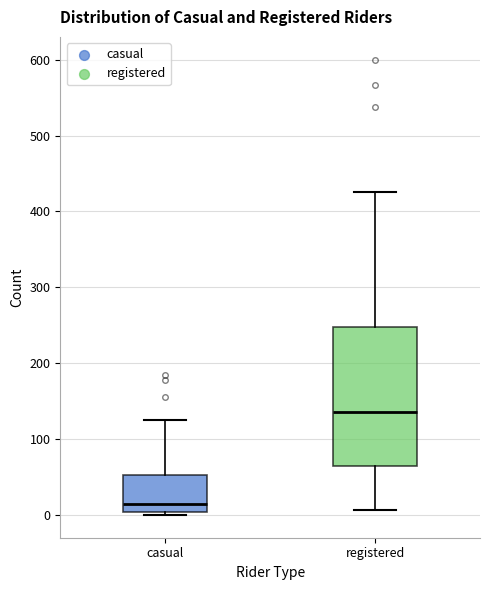

Reading left to right, read every box against the y-axis: the position of its median line, the range the box covers, and the ends of its whiskers. The values are not printed on the chart, so give them approximately, as read against the axis.

casual: median 10, box 0 to 50, whiskers 0 (just below the box's lower edge) to 130
registered: median 140, box 60 to 250, whiskers 10 to 430